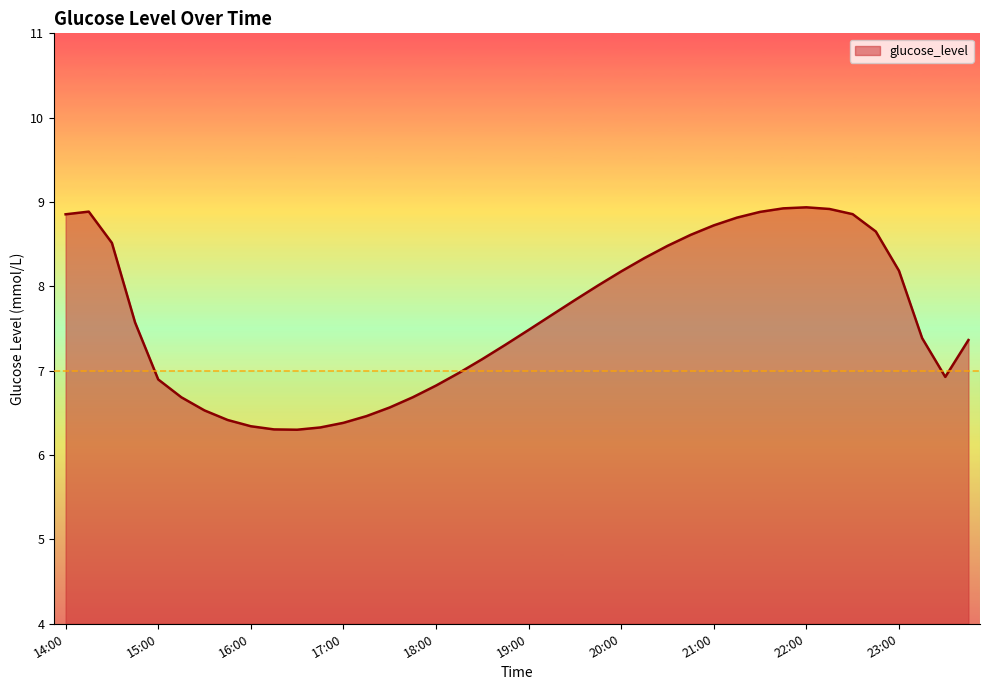

What is the difference between the maximum and minimum values?

2.6